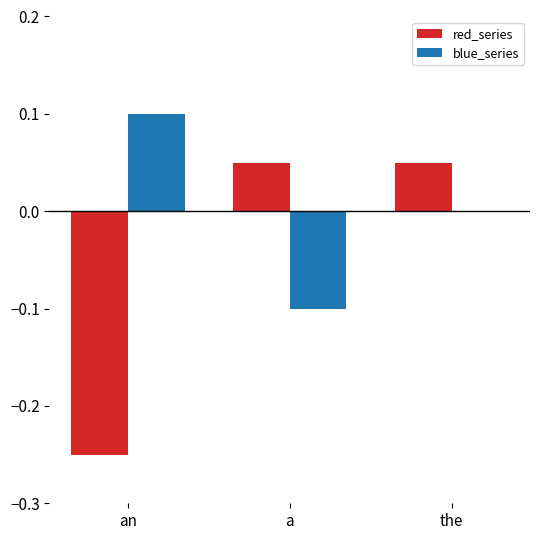

How many values in red_series are above zero?

2